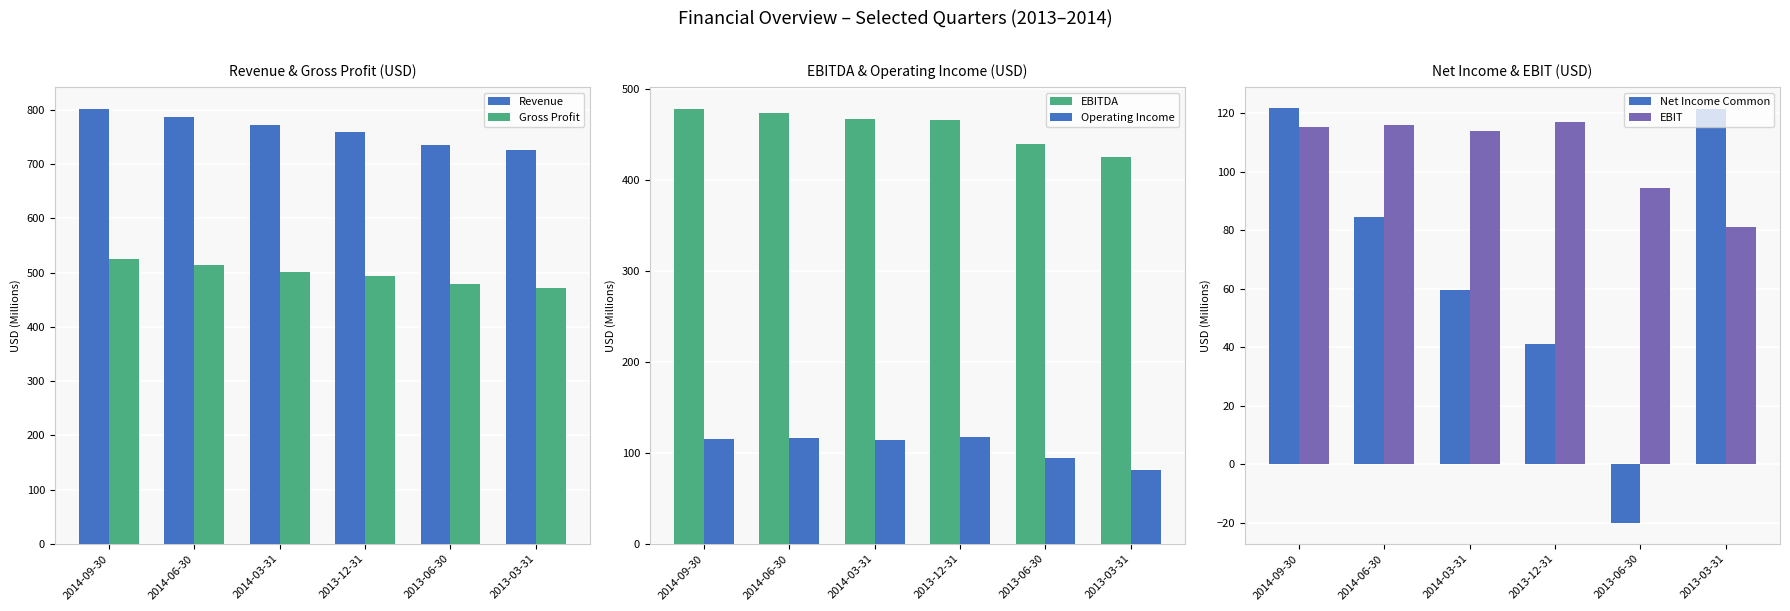

How many values in the Operating Income series are below 115?

3